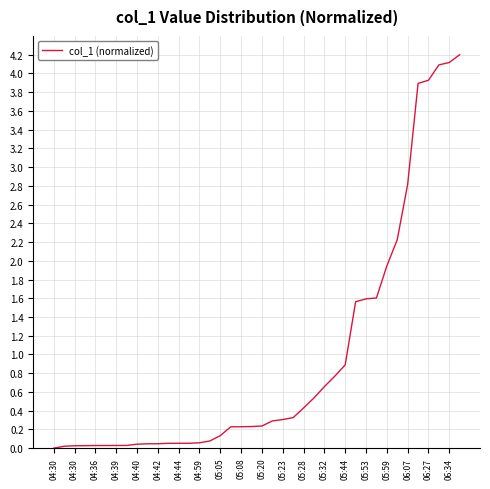

What is the greatest value displayed?

4.2